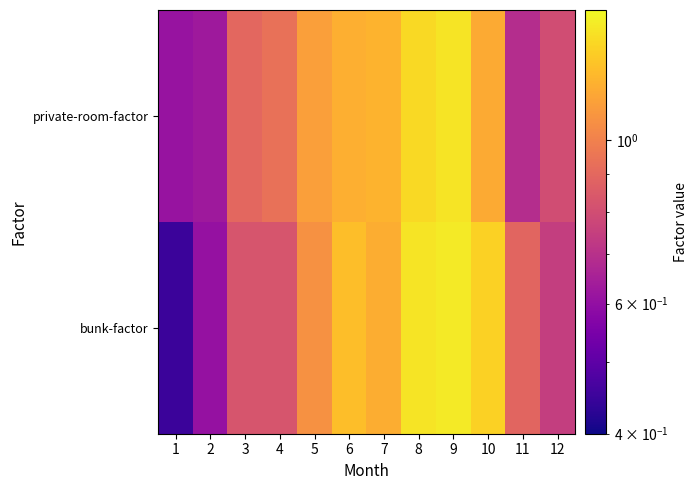

What is the spread (max minus min) of values at 1?

0.2